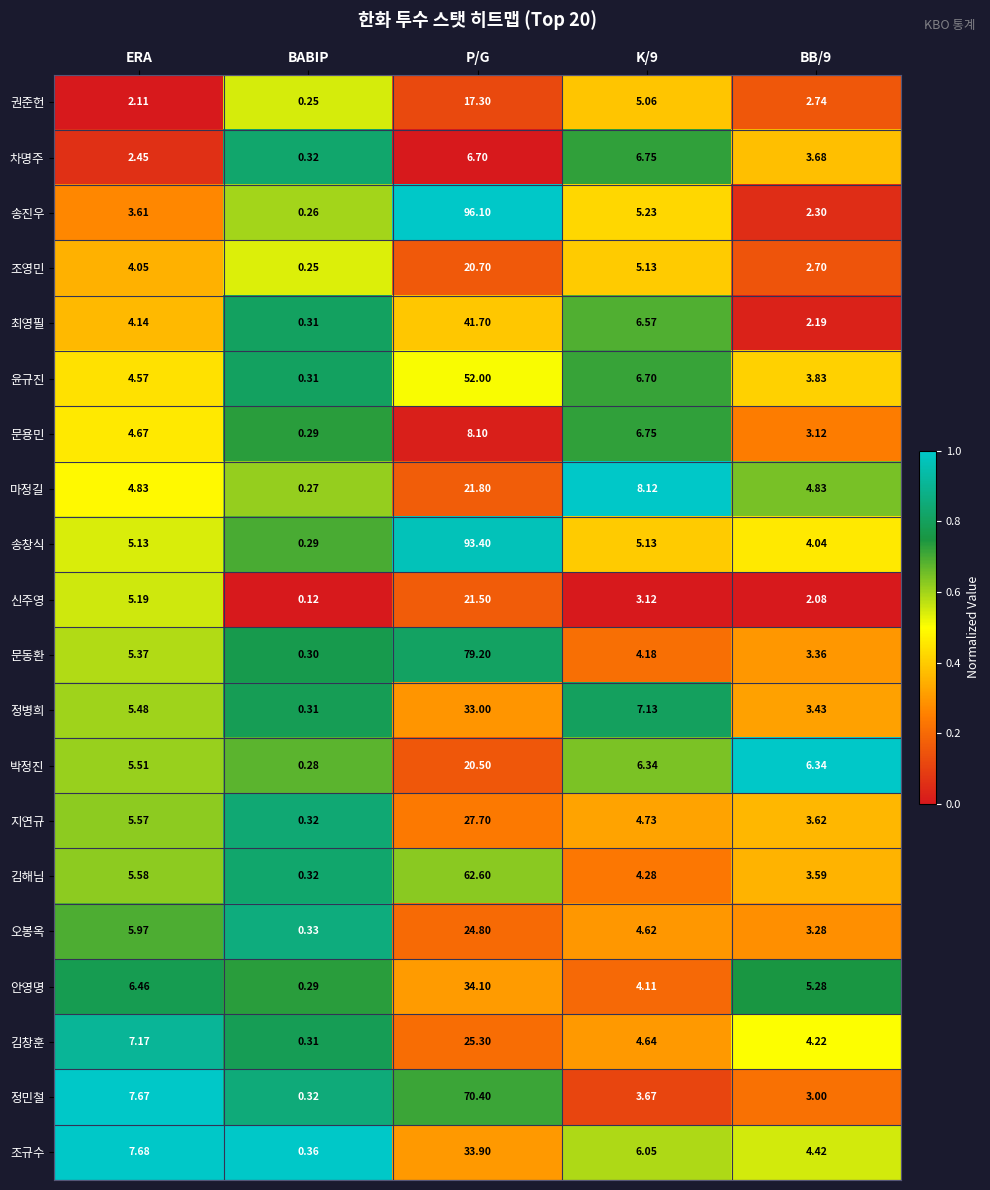

List the series in order of their peak value, lowest first.

차명주, 문용민, 권준헌, 박정진, 조영민, 신주영, 마정길, 오봉옥, 김창훈, 지연규, 정병희, 조규수, 안영명, 최영필, 윤규진, 김해님, 정민철, 문동환, 송창식, 송진우